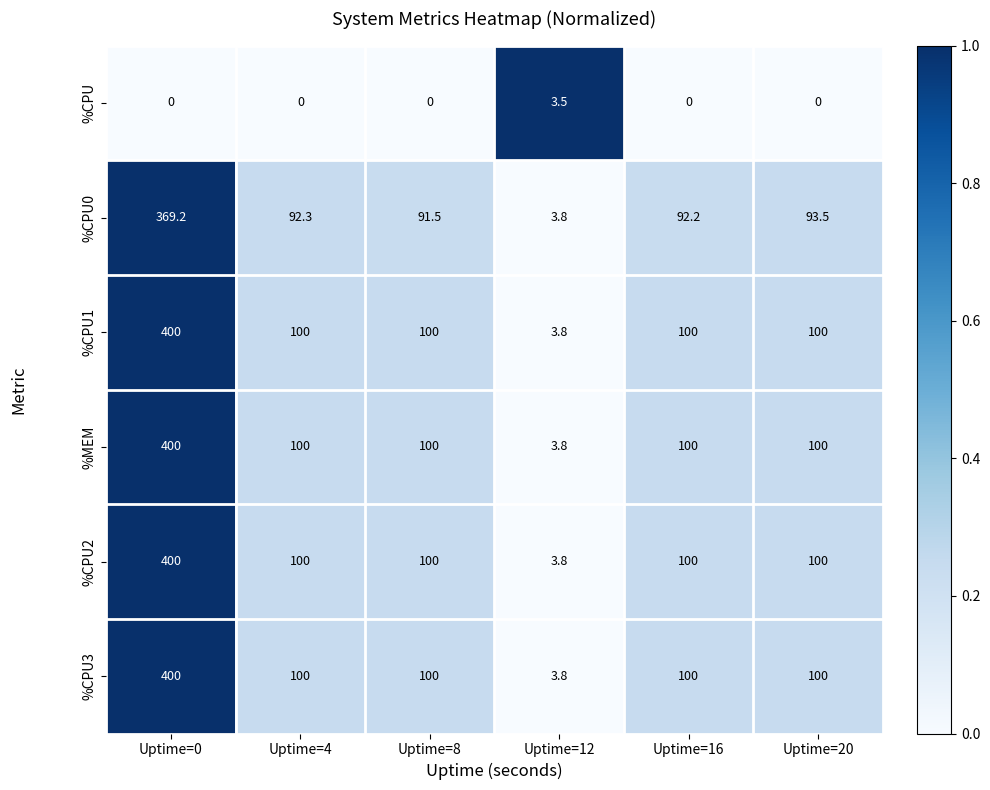

Which label corresponds to the largest value in the chart?

Uptime=0